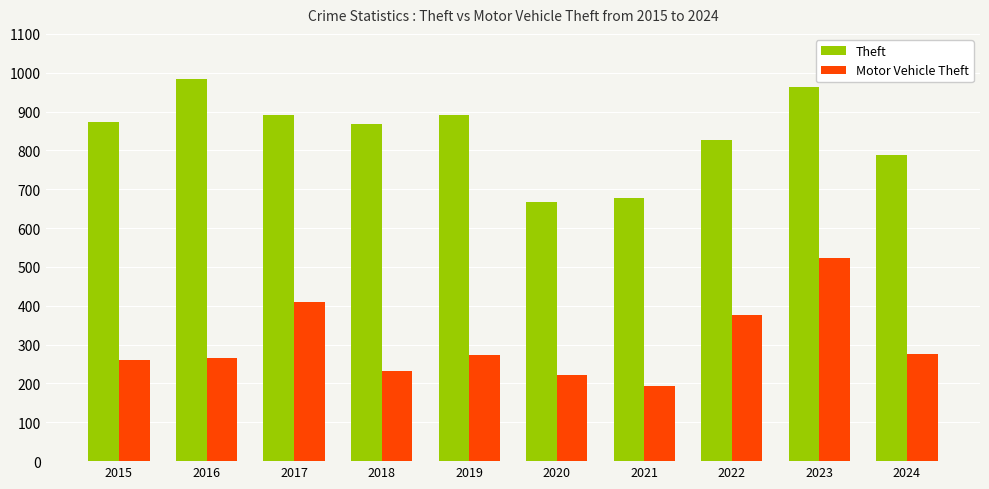

List the series in order of their overall mean, lowest first.

Motor Vehicle Theft, Theft